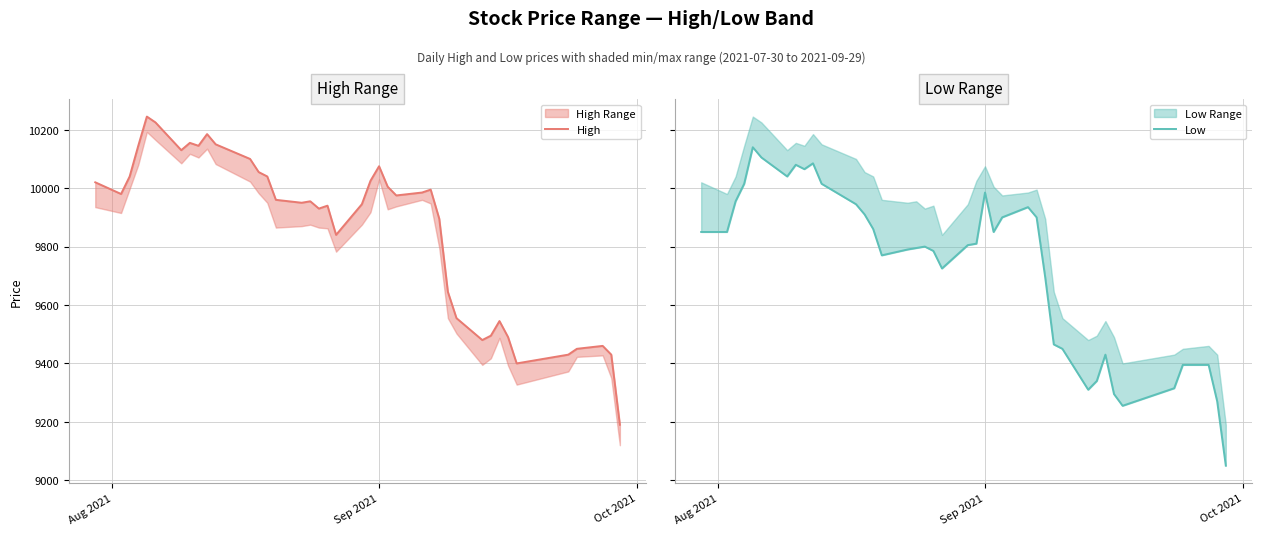

What is the minimum value for High?

9190